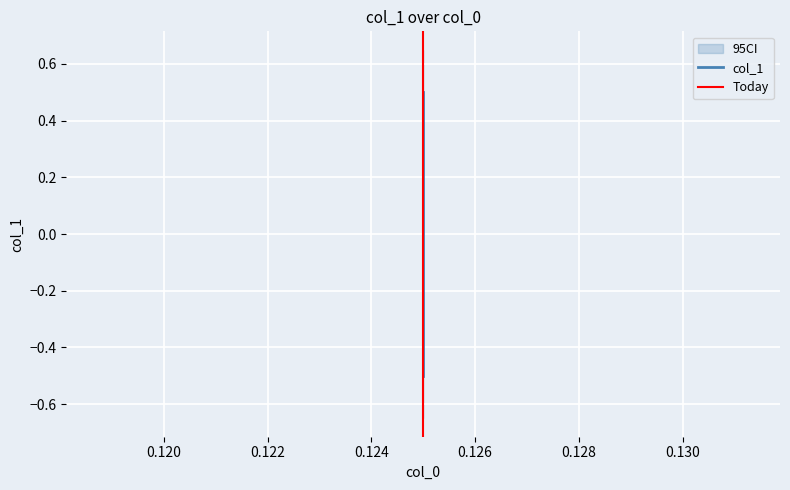

How many values in col_1 are below zero?

1